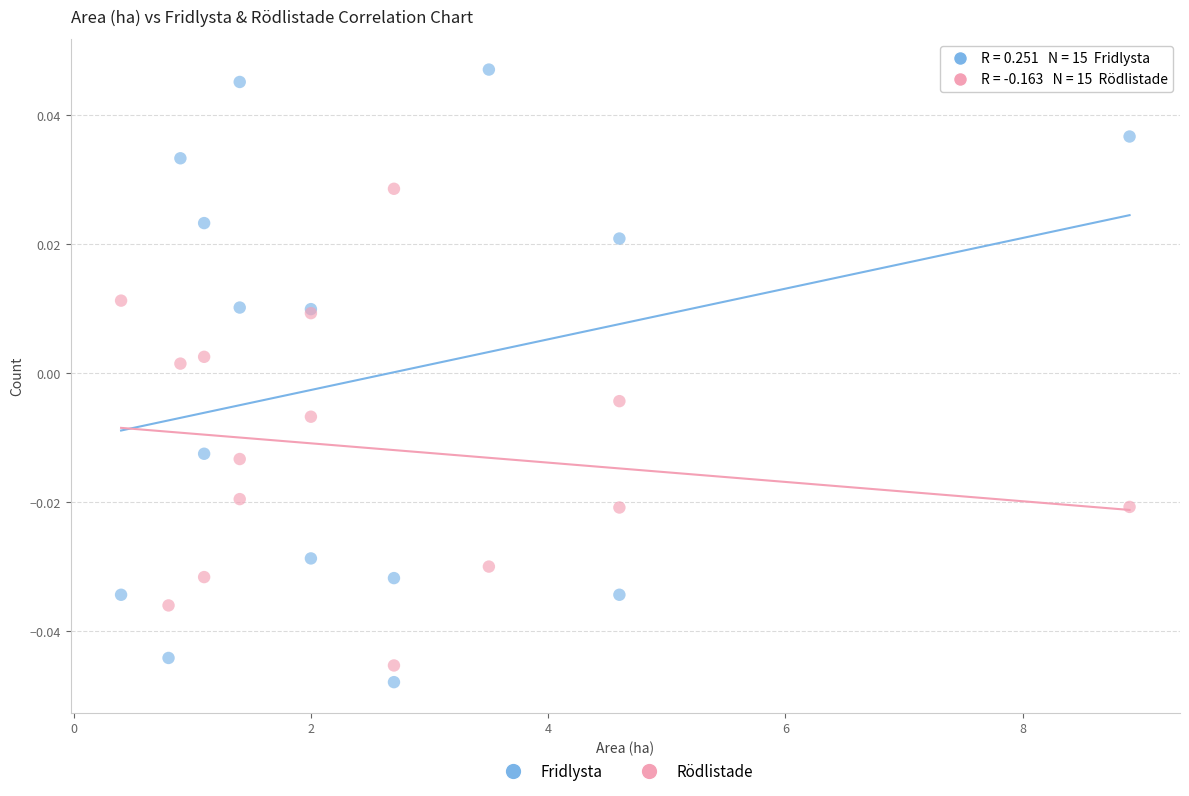

Which series has the largest Y range (max minus min)?

Fridlysta